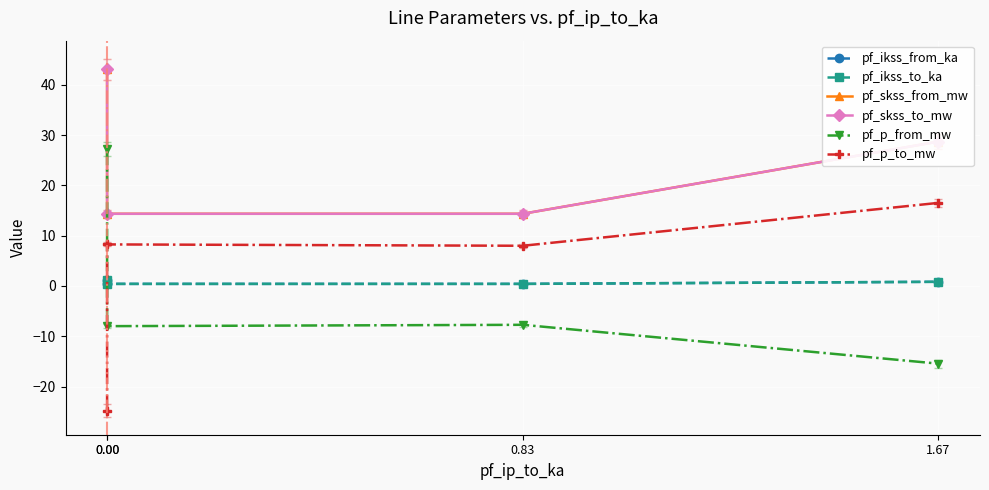

Reading right to left, extract all data points from this chart.

pf_ikss_from_ka: 0.8	0.4	0.4	1.2
pf_ikss_to_ka: 0.8	0.4	0.4	1.2
pf_skss_from_mw: 28.7	14.4	14.4	43.1
pf_skss_to_mw: 28.7	14.4	14.4	43.1
pf_p_from_mw: -15.4	-7.7	-8.0	27.2
pf_p_to_mw: 16.5	8.0	8.3	-24.8